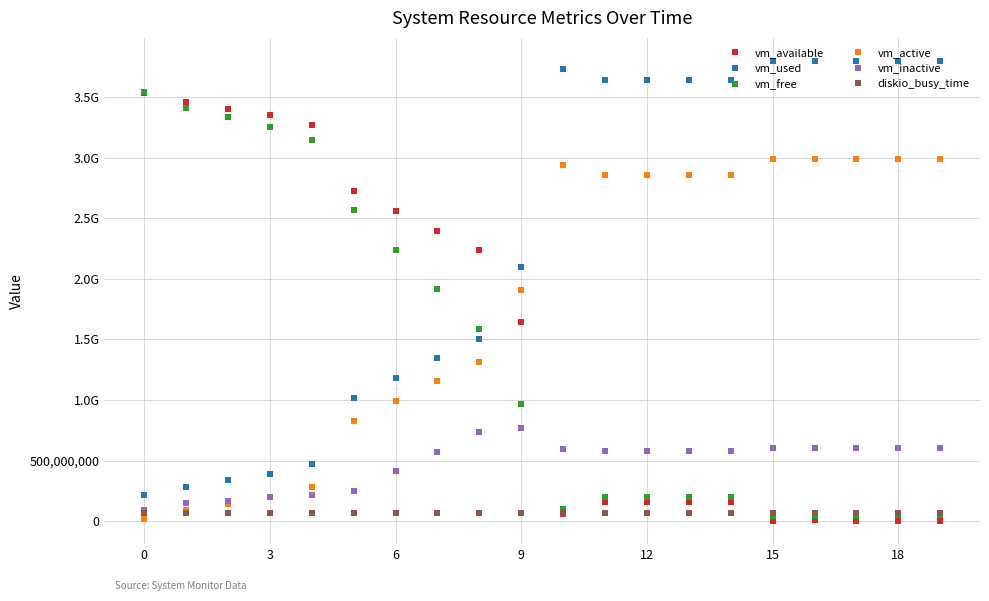

What is the lowest value of the vm_active series?

17051648